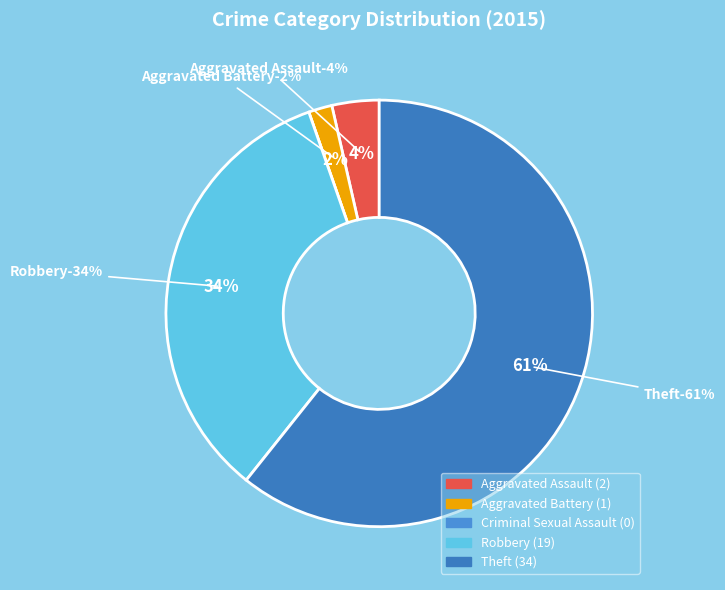

Between Aggravated Assault and Criminal Sexual Assault, which is larger?

Aggravated Assault